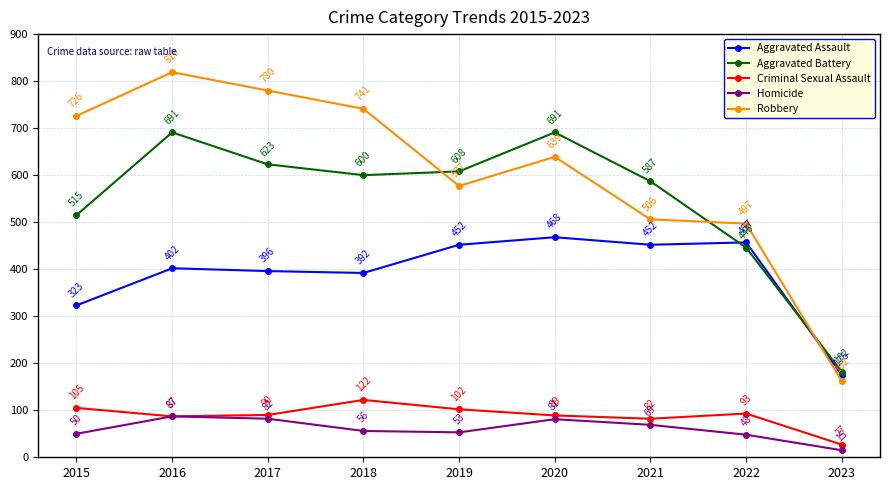

What is the difference between the Aggravated Battery values at 2023 and 2018?

418